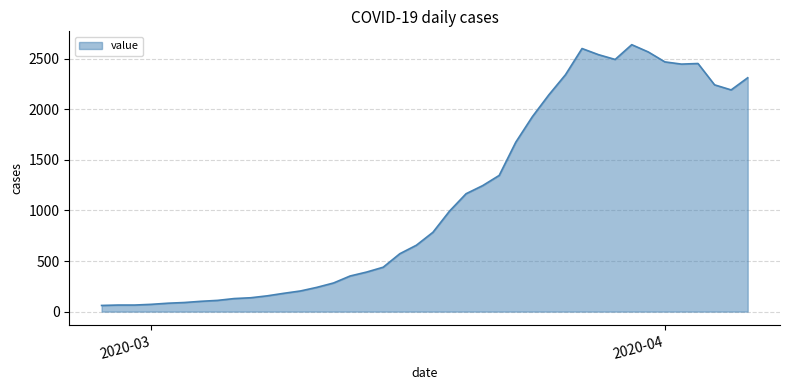

What is the greatest value displayed?

2638